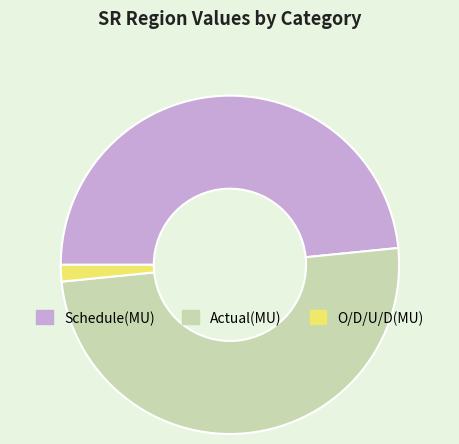

Does Schedule(MU) account for over 50% of the chart?

No